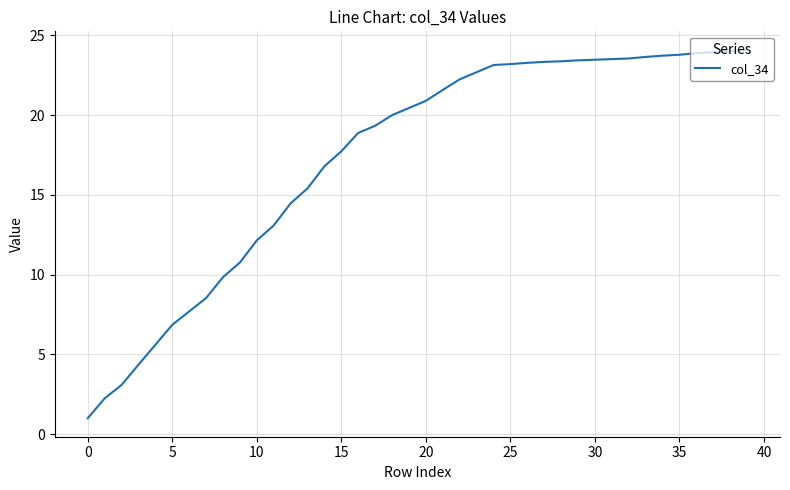

What is the maximum value shown in the chart?

24.1